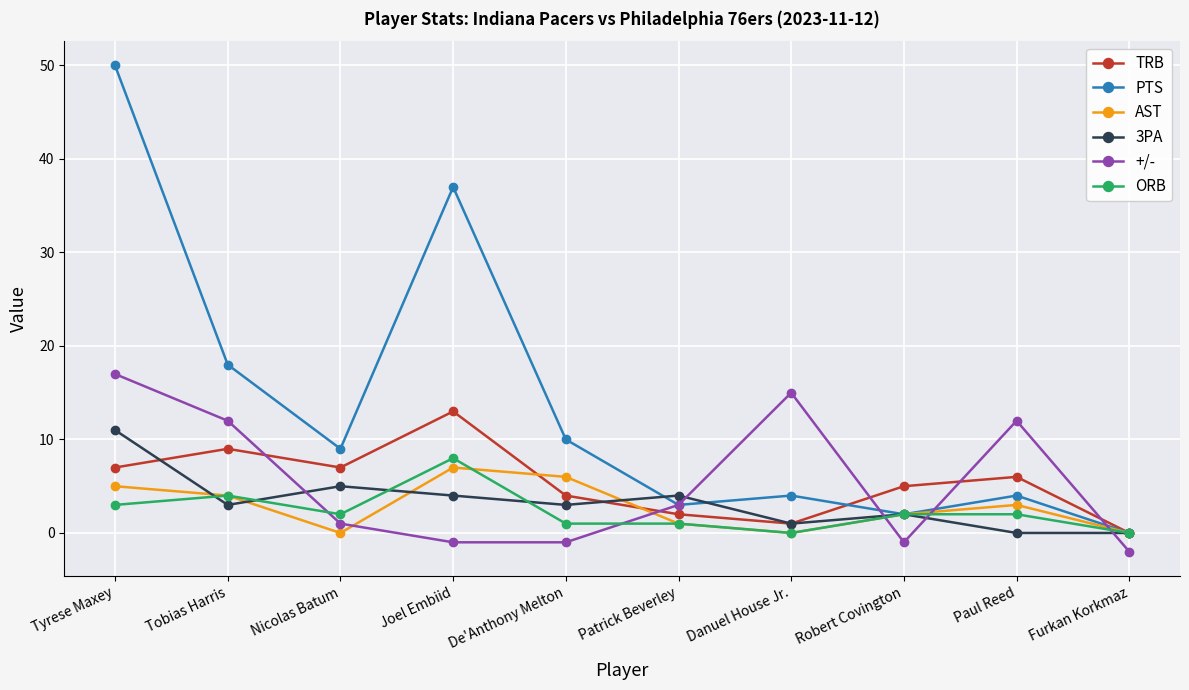

Reading right to left, what are all the values shown in this chart?

TRB: 0	6	5	1	2	4	13	7	9	7
PTS: 0	4	2	4	3	10	37	9	18	50
AST: 0	3	2	0	1	6	7	0	4	5
3PA: 0	0	2	1	4	3	4	5	3	11
+/-: -2	12	-1	15	3	-1	-1	1	12	17
ORB: 0	2	2	0	1	1	8	2	4	3